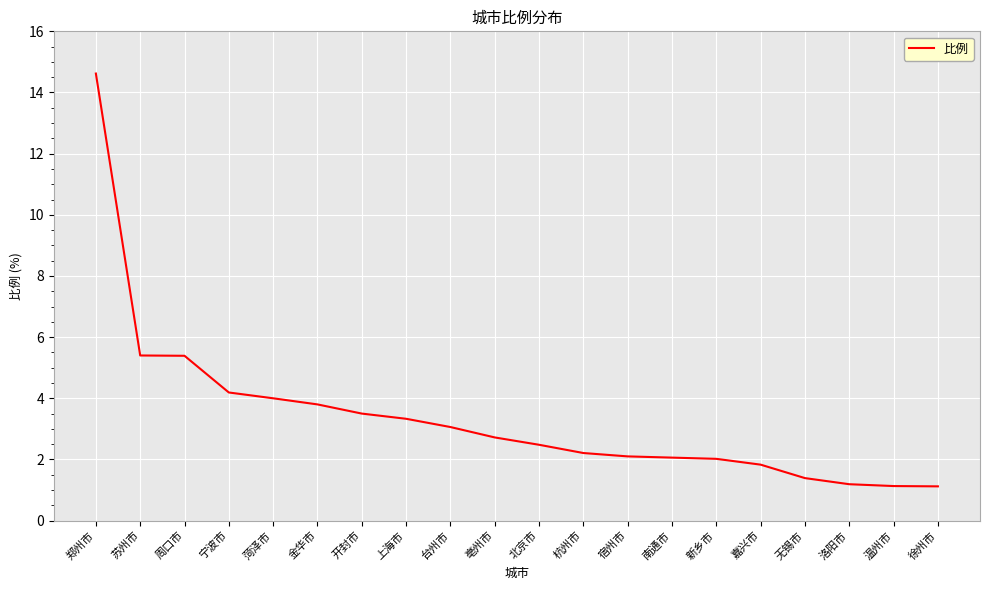

The value at 开封市 is 1.7. True or false?

False